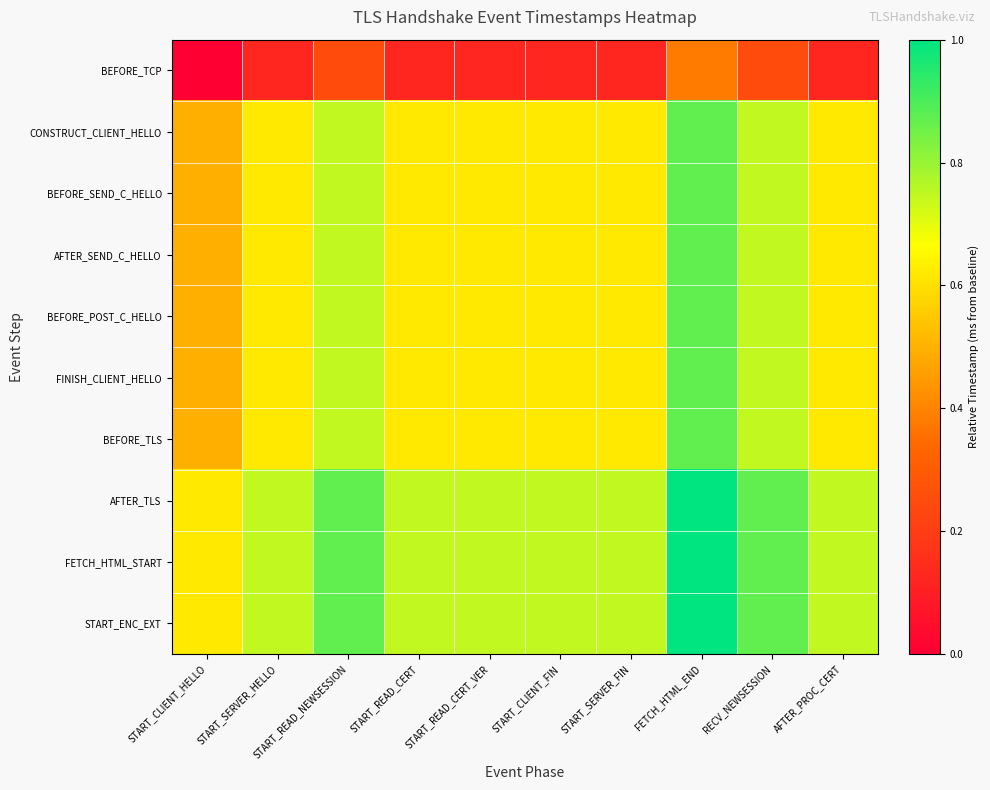

Count the number of data series in this chart.

10